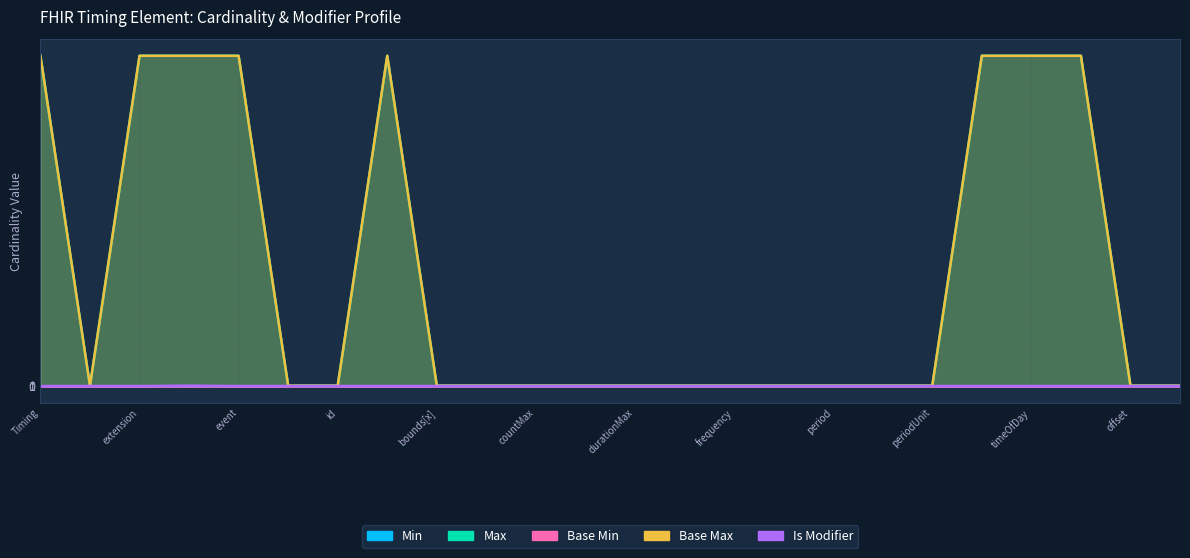

Which series has the largest total across all categories?

Max